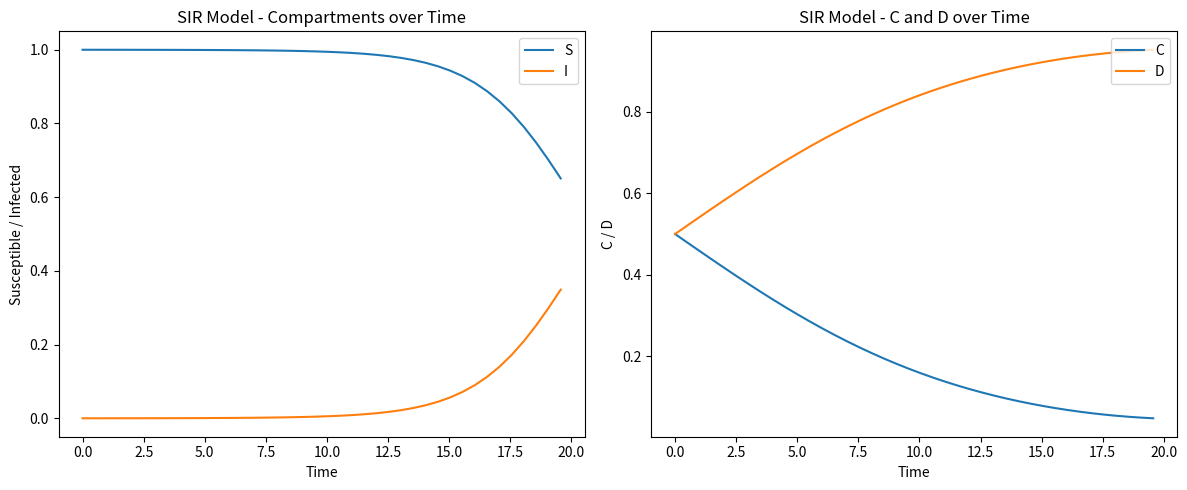

True or false: S and I intersect in this chart.

False